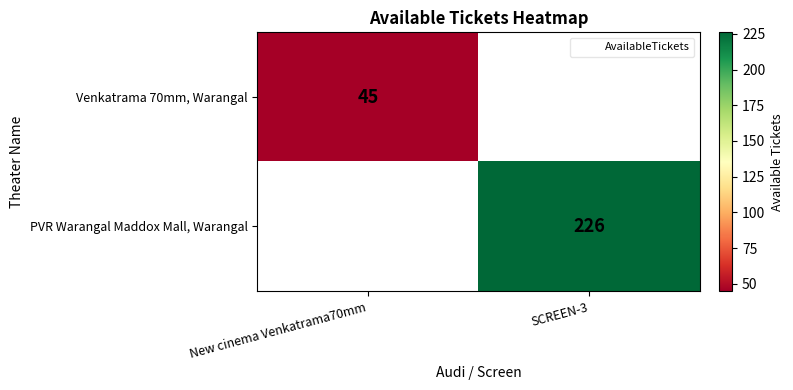

Which series has the largest range (max minus min)?

Venkatrama 70mm, Warangal